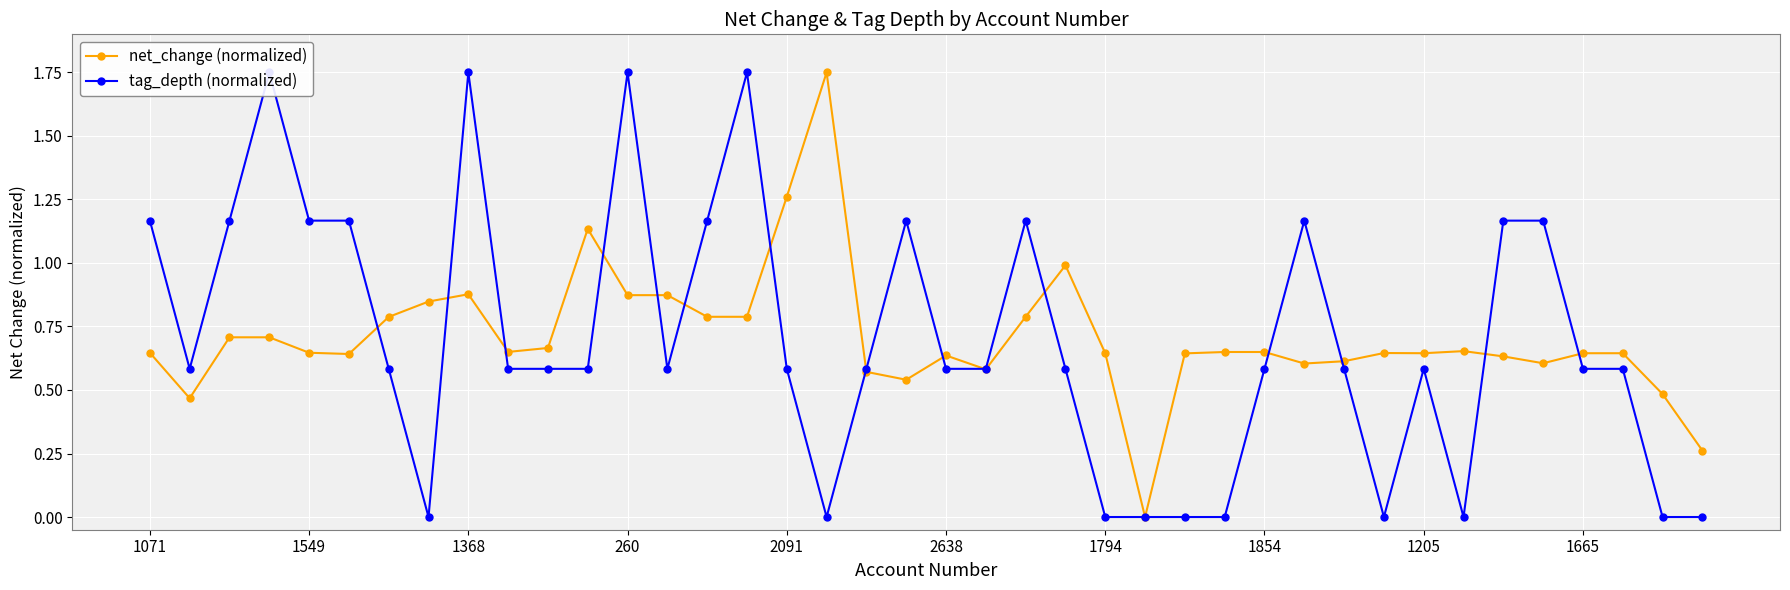

Which series has the largest total across all categories?

net_change (normalized)